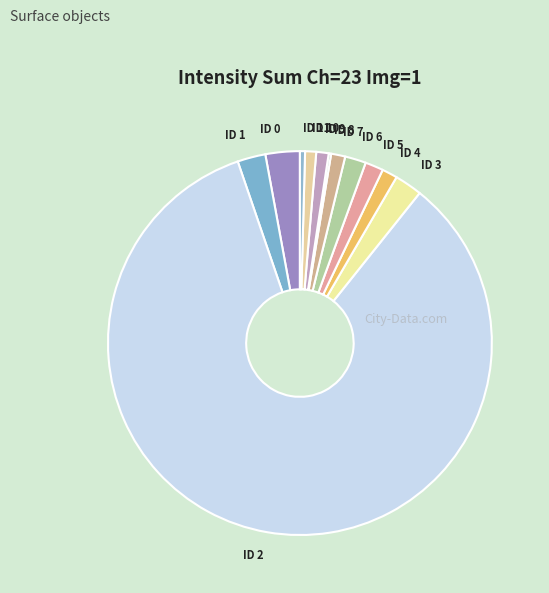

Which category has the biggest portion of the pie?

ID 2